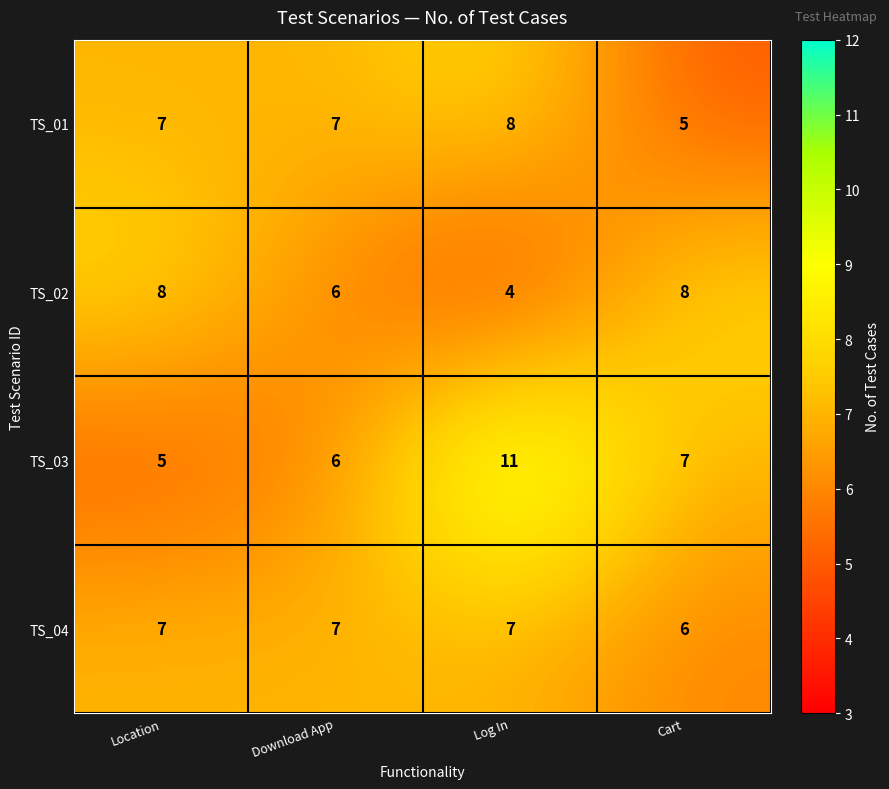

Reading left to right, list all the values displayed in this chart.

TS_01: Location=7	Download App=7	Log In=8	Cart=5
TS_02: Location=8	Download App=6	Log In=4	Cart=8
TS_03: Location=5	Download App=6	Log In=11	Cart=7
TS_04: Location=7	Download App=7	Log In=7	Cart=6